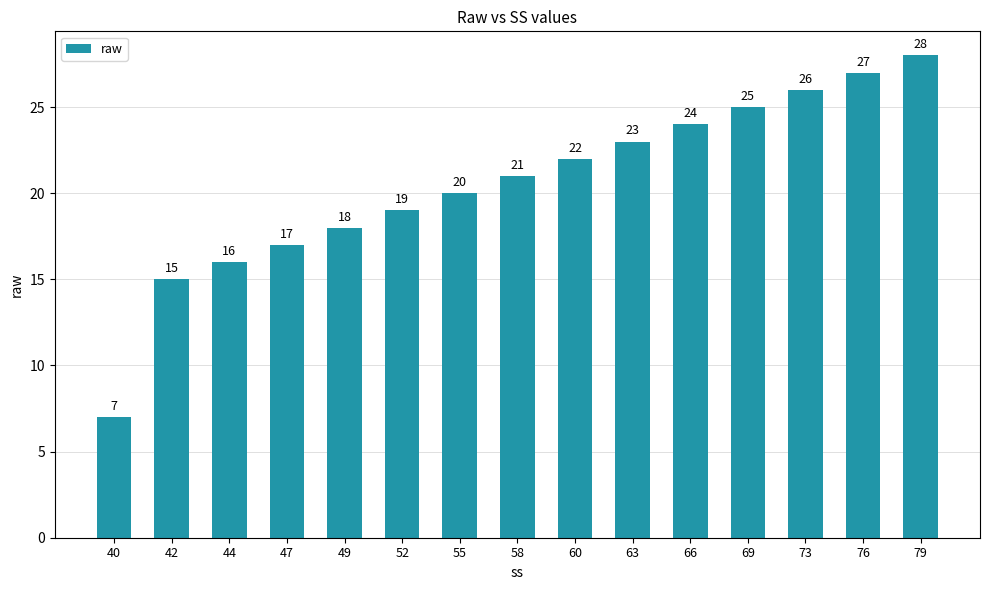

What is the value of the 11th bar from the left?

24